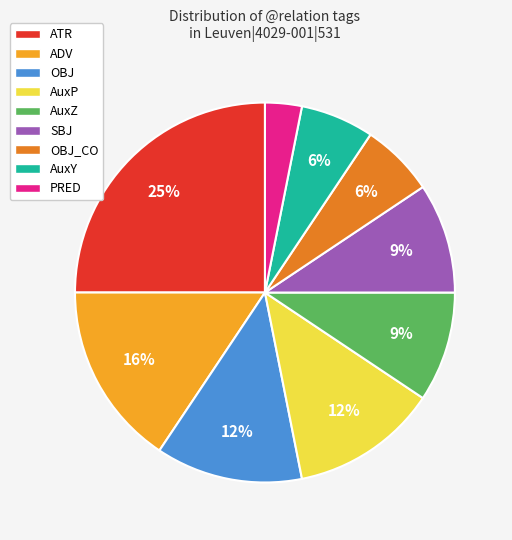

What is the ratio of the value at SBJ to the value at AuxZ?

1.0